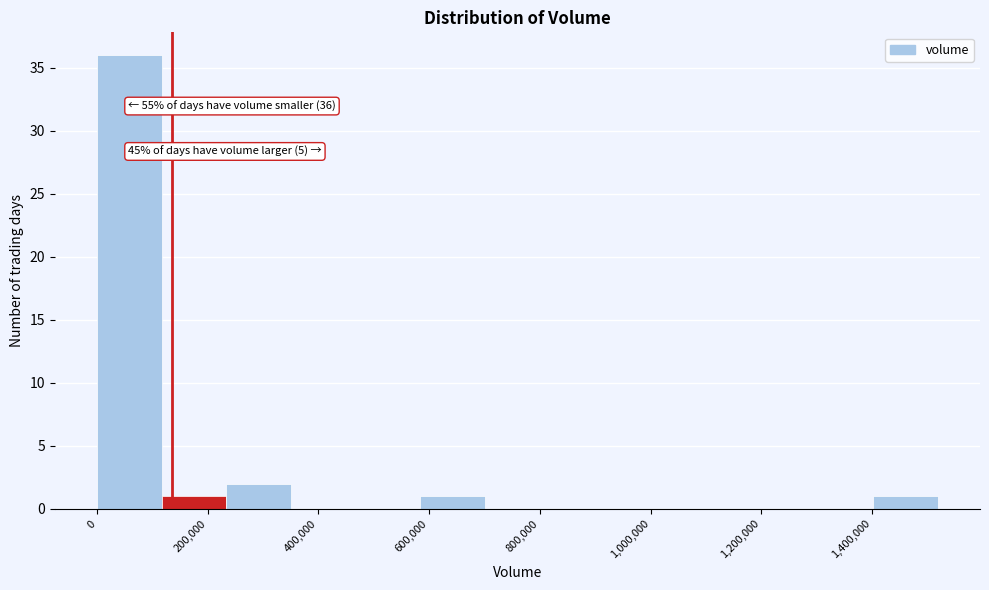

Over which range of the x-axis is the bar tallest?

0 to 120000